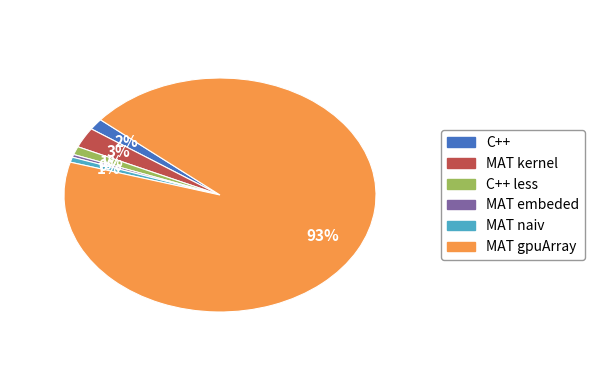

Which slice represents more than half of the pie?

MAT gpuArray